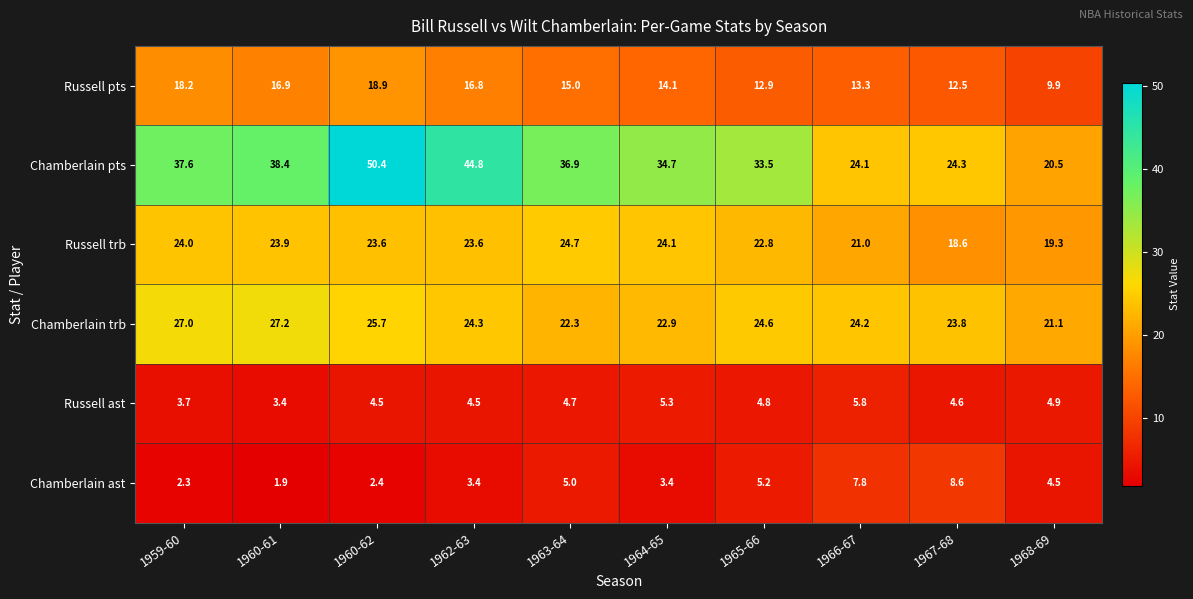

At 1962-63, list the series in order from smallest to largest.

Chamberlain ast, Russell ast, Russell pts, Russell trb, Chamberlain trb, Chamberlain pts